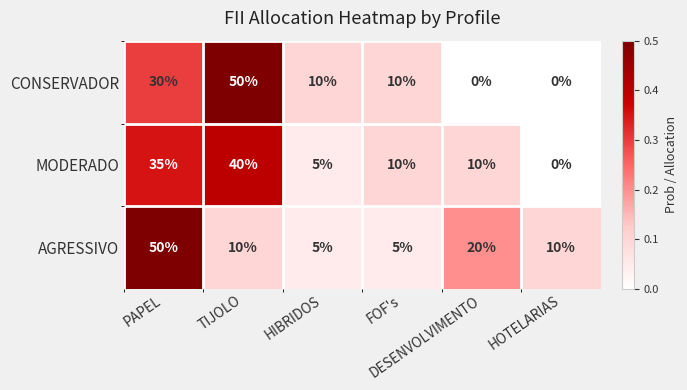

Which series has the largest range (max minus min)?

CONSERVADOR